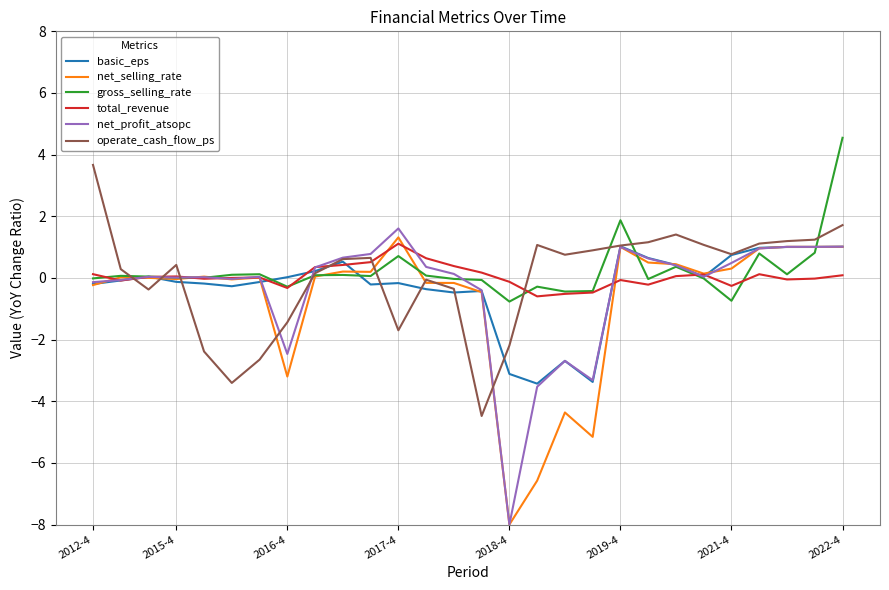

What is the maximum value for net_profit_atsopc?

1.6